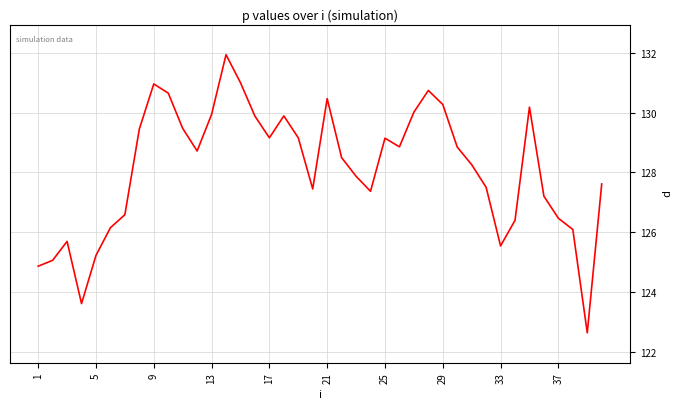

What is the greatest value displayed?

131.9